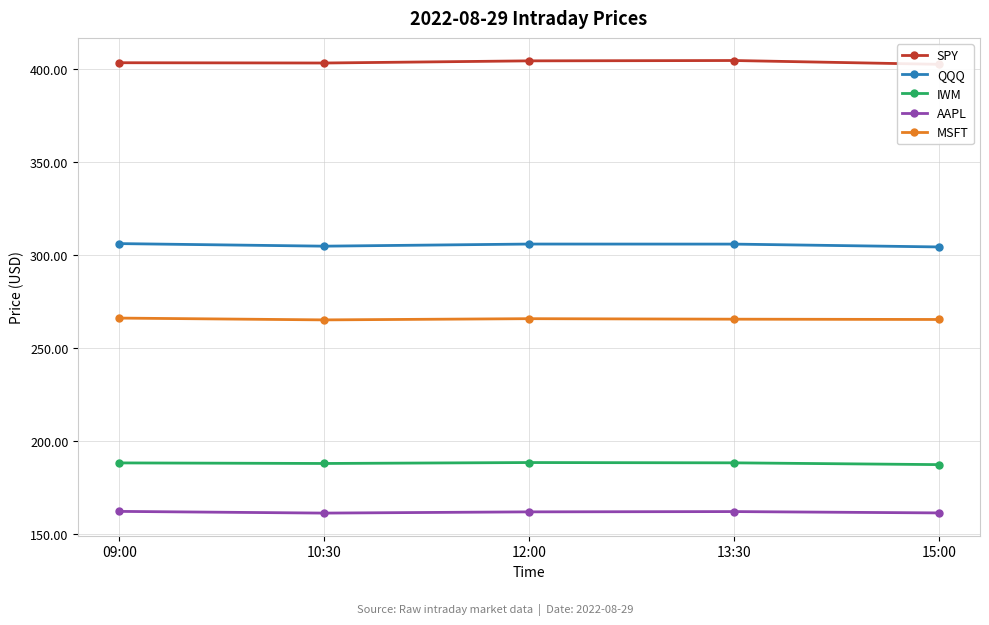

What are all the series names shown in the legend?

SPY, QQQ, IWM, AAPL, MSFT